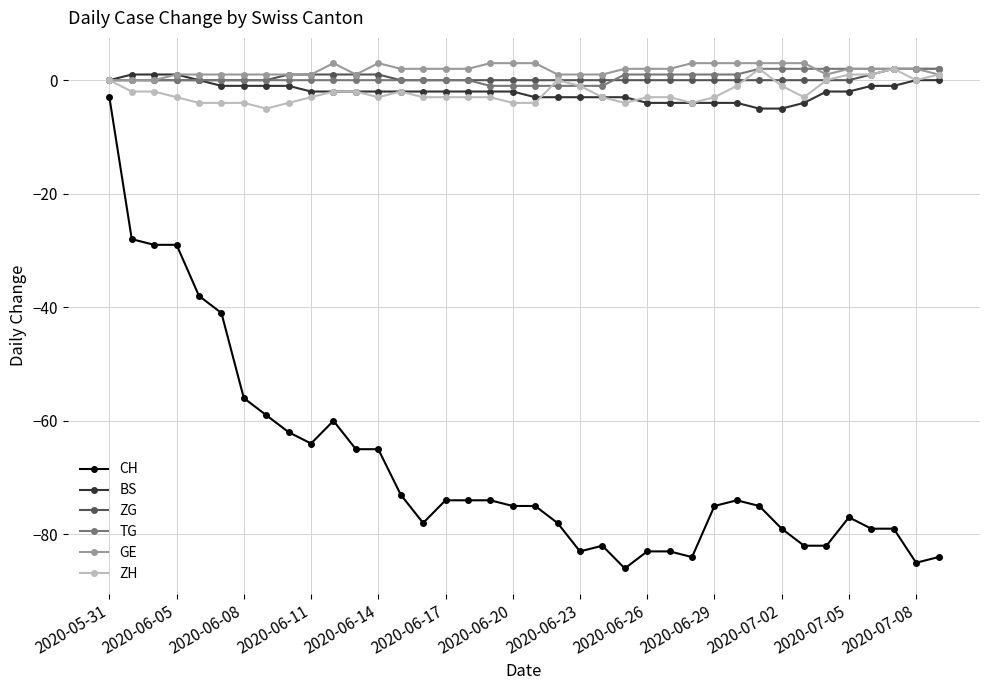

True or false: GE and CH cross at least once.

False